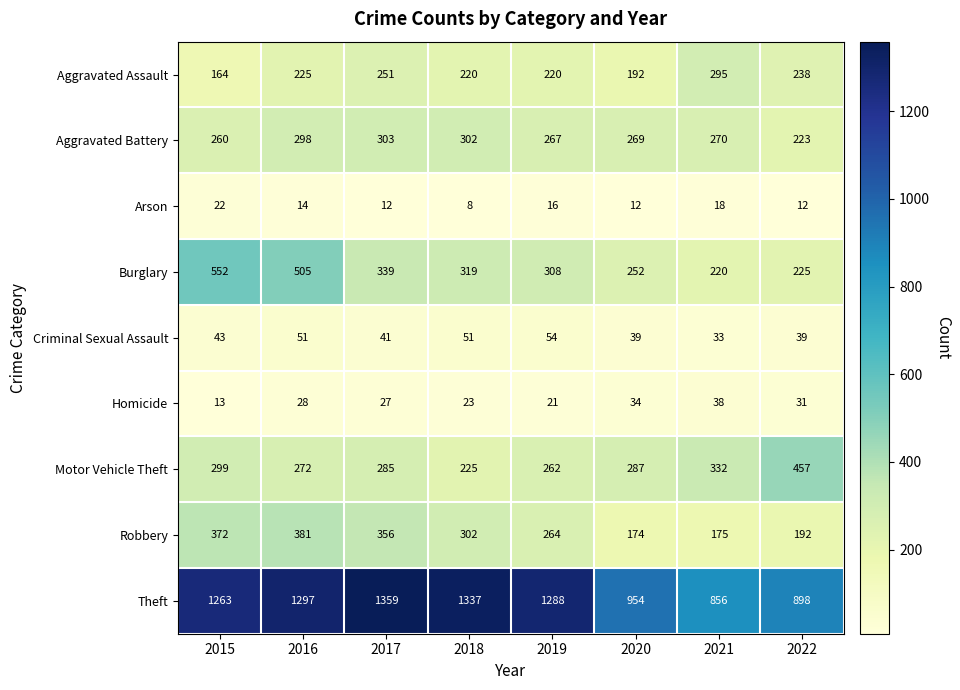

What is the greatest value displayed?

1359